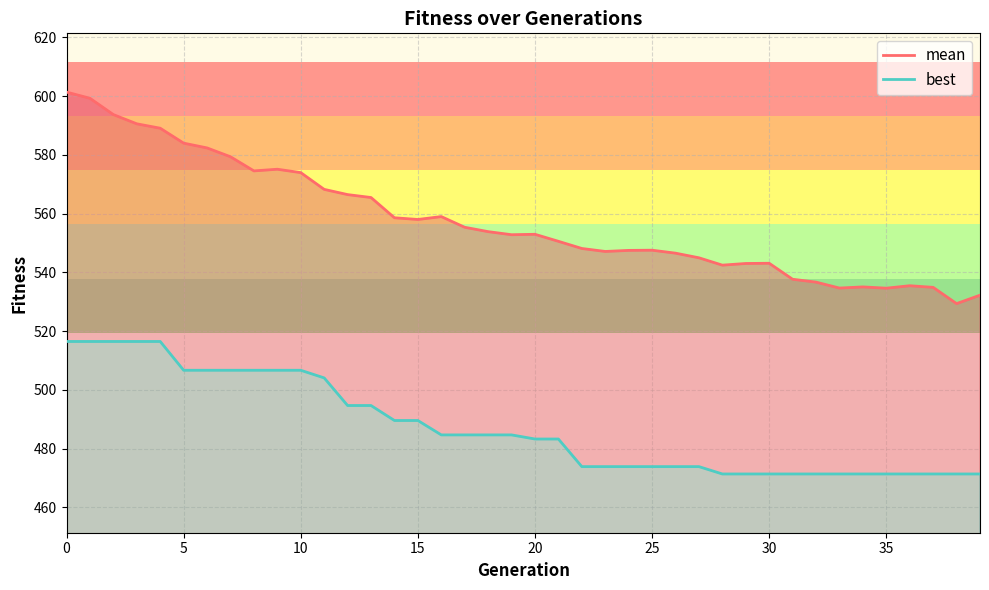

Between 30 and 34, which is larger?

30